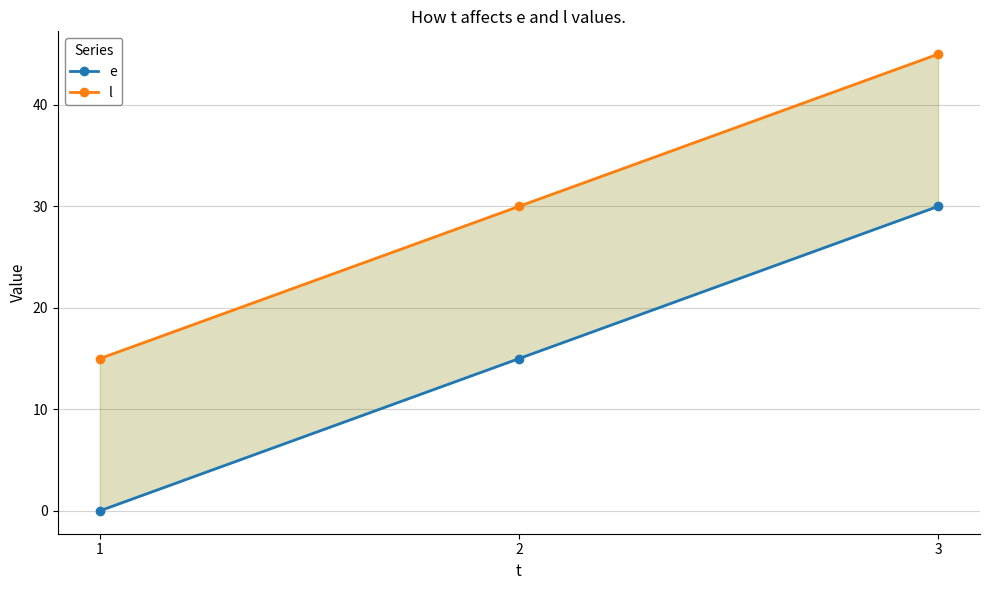

What is the difference between the l values at 1 and 2?

15